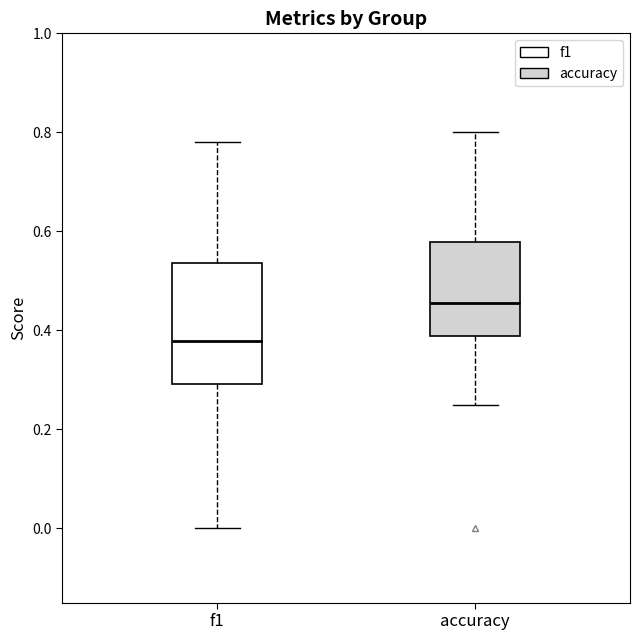

Reading left to right, transcribe this box plot: for each box, give where its median line is, the range the box spans, and where its two whiskers end, as read against the y-axis. The values are not printed on the chart, so give them approximately, as read against the axis.

f1: median 0.38, box 0.30 to 0.54, whiskers 0.00 to 0.78
accuracy: median 0.46, box 0.38 to 0.58, whiskers 0.26 to 0.80